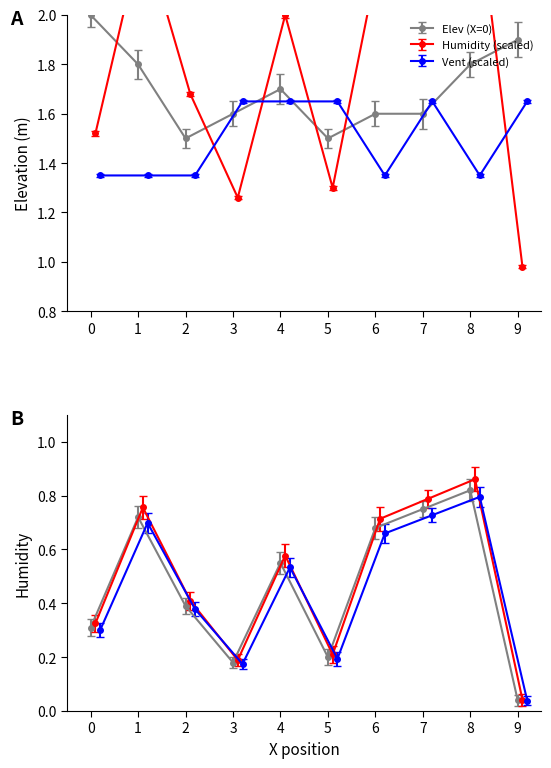

Does the chart display data point markers on the line(s)?

Yes